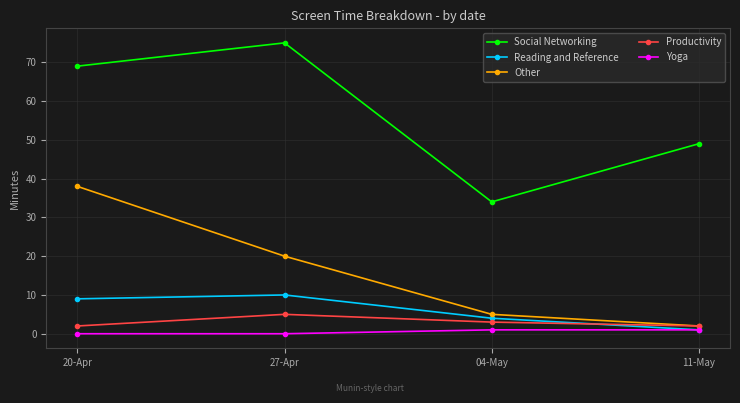

Rank the series by their maximum value, from lowest to highest.

Yoga, Productivity, Reading and Reference, Other, Social Networking